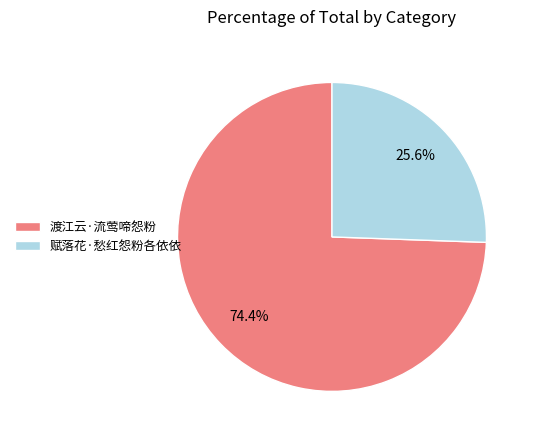

How many segments does this pie chart have?

2